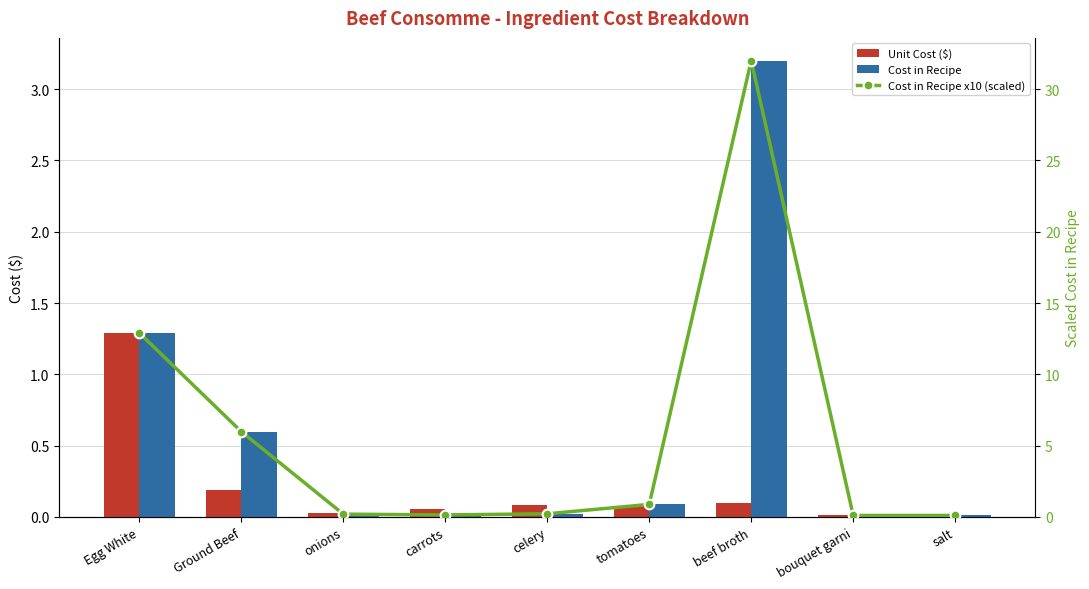

What is the difference between the second highest and second lowest values in the Cost in Recipe x10 (scaled) series?

12.8